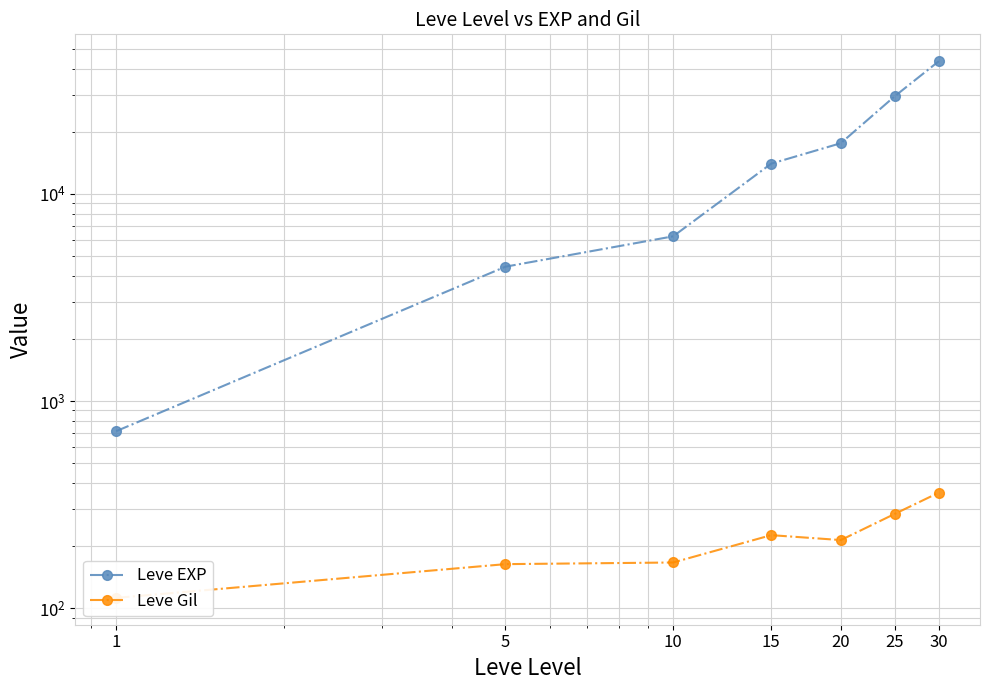

Rank the categories by Leve Gil value from highest to lowest.

30, 25, 15, 20, 10, 5, 1